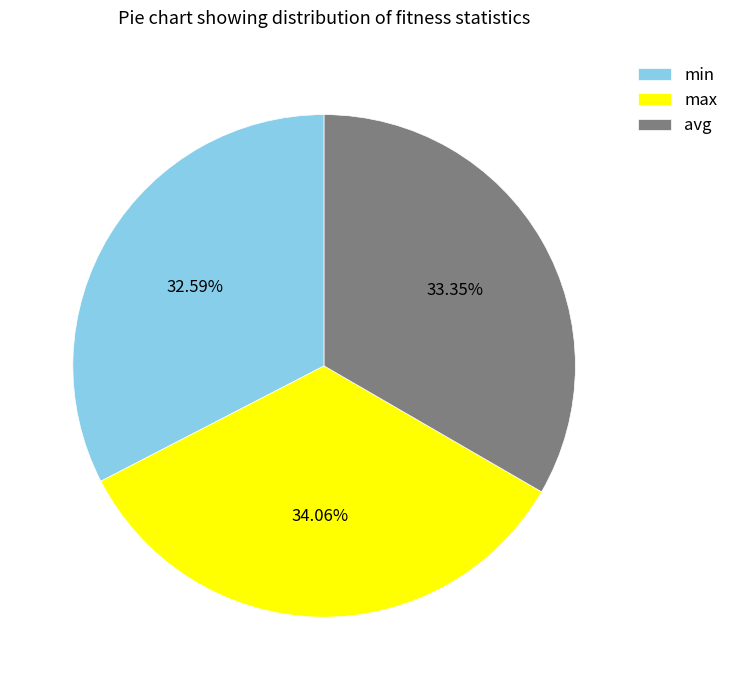

Is it true that max is 20% of the pie?

False